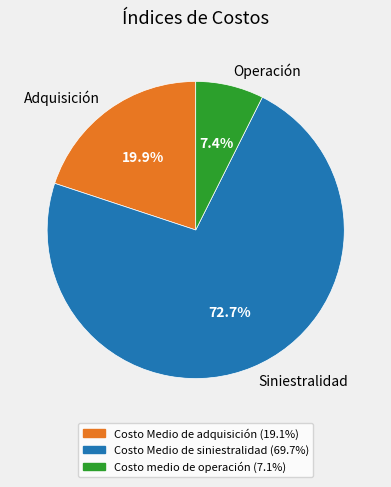

To the nearest percent, what is the difference between the largest and smallest slice percentages?

65%